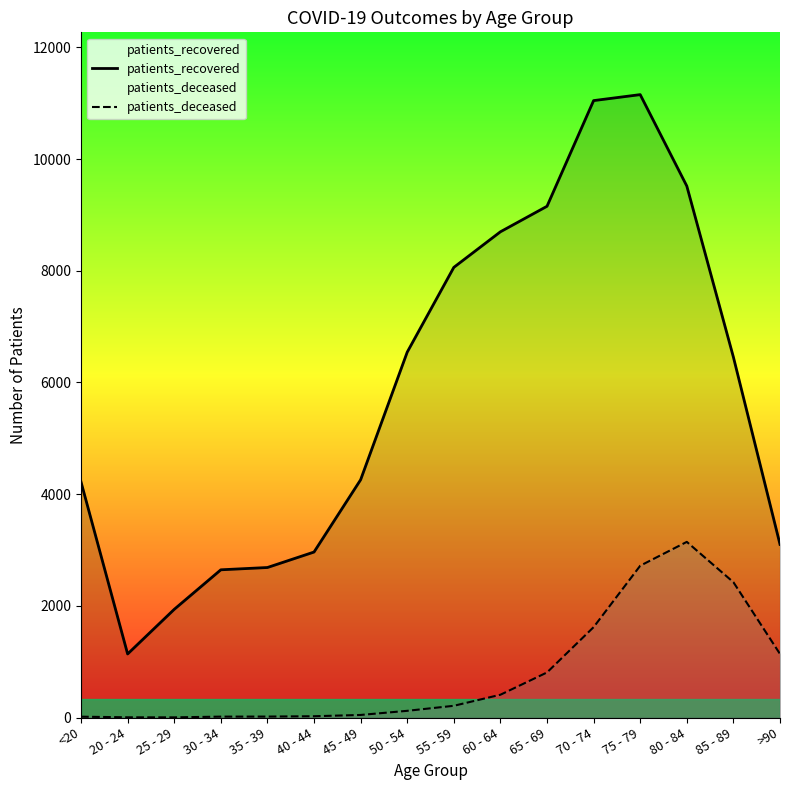

Is it true that patients_recovered equals 6522 at 45 - 49?

False